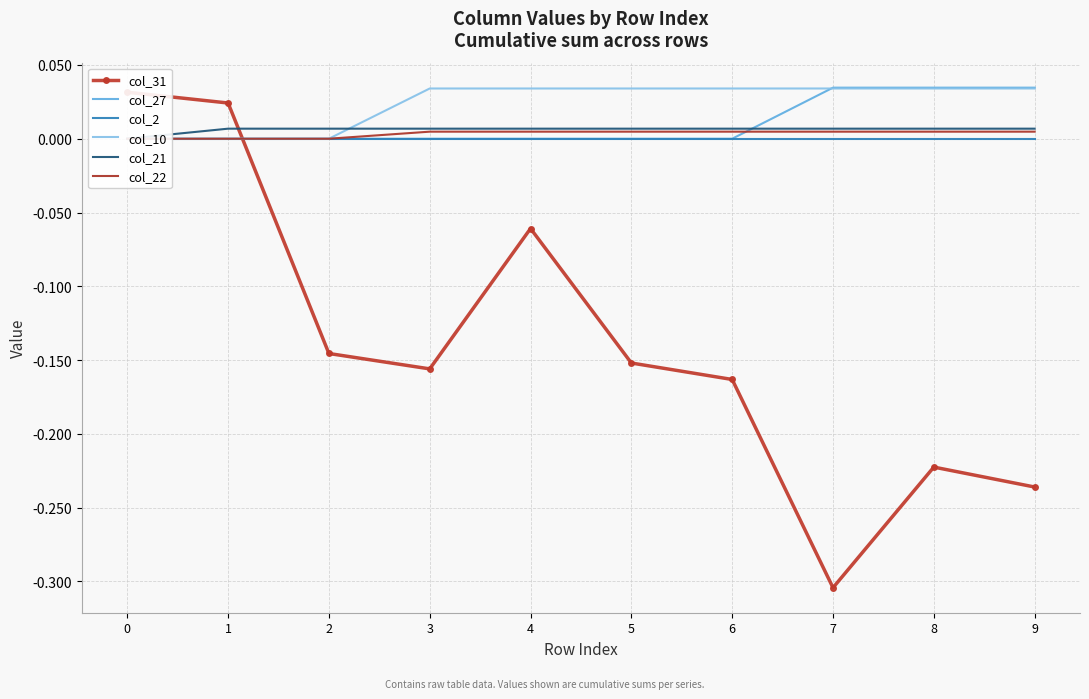

Is this an area chart (filled region under the line)?

No